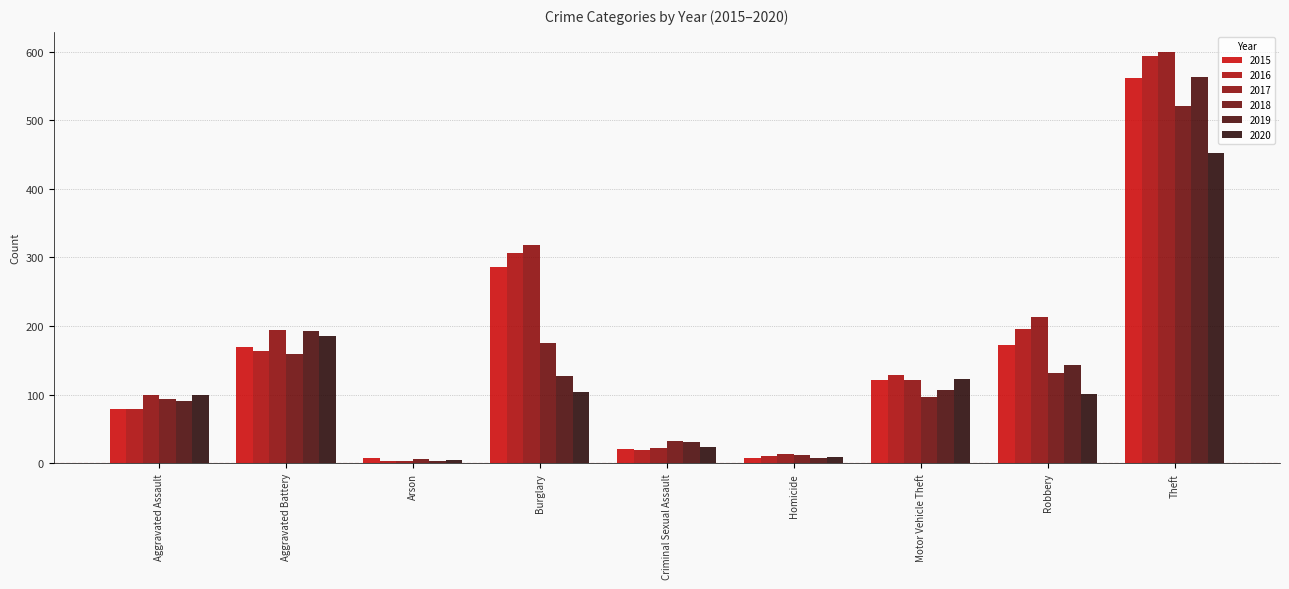

What is the sum of all 2020 values?

1104